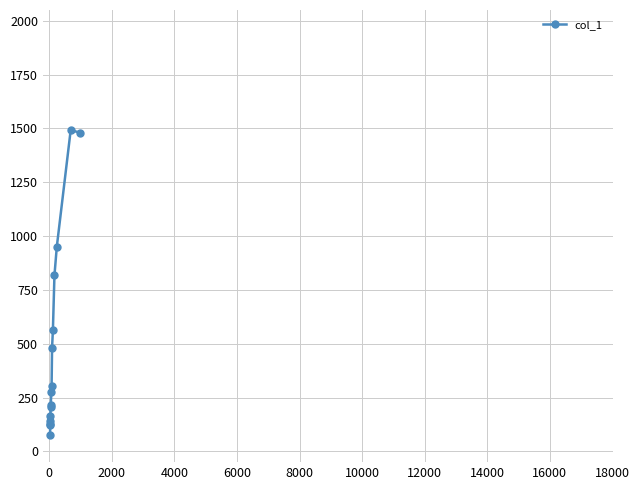

What is the difference between the maximum and minimum values?

1414